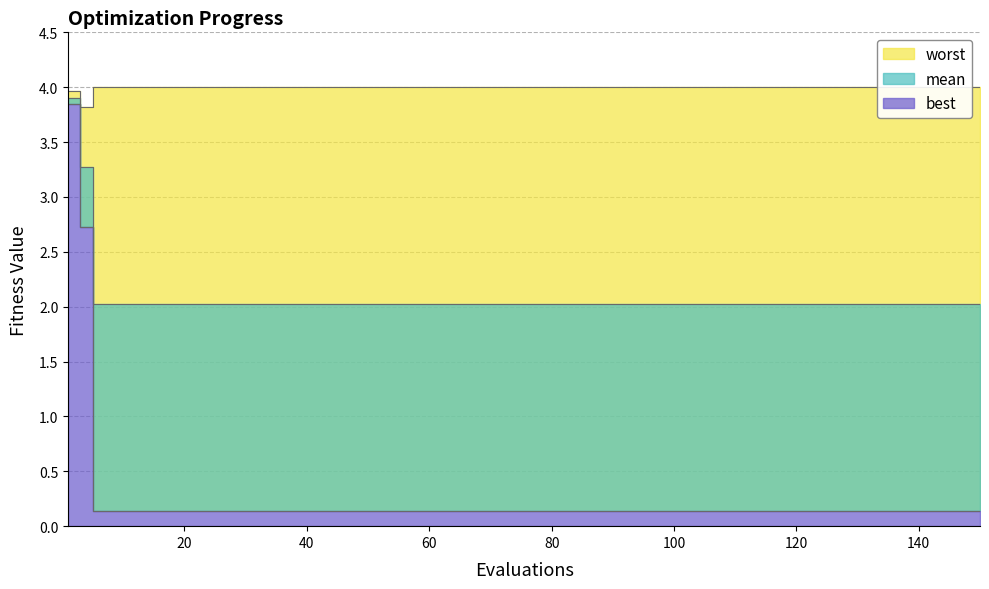

How many lines are shown in the chart?

3